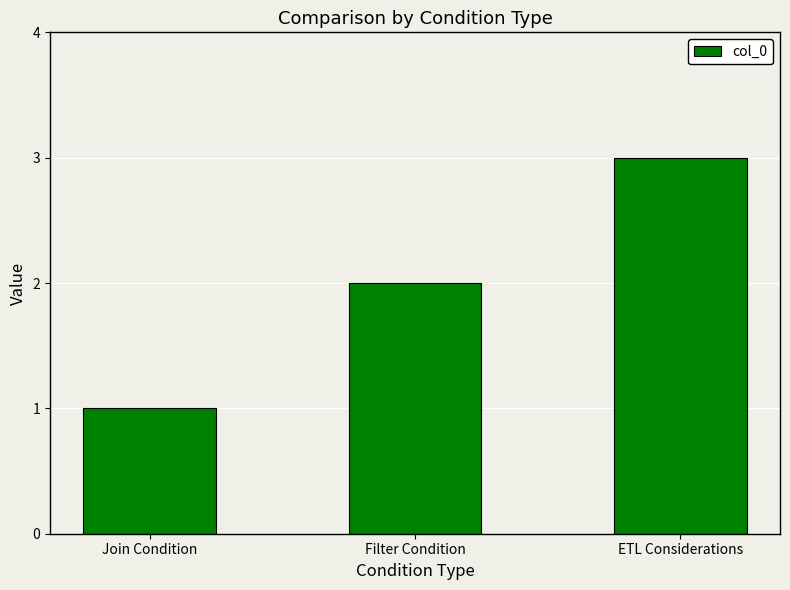

What is the sum of all values?

6